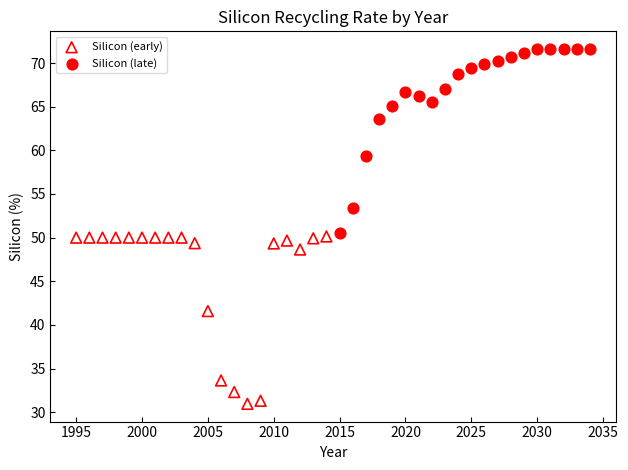

Which series contains the lowest Y value?

Silicon (early)